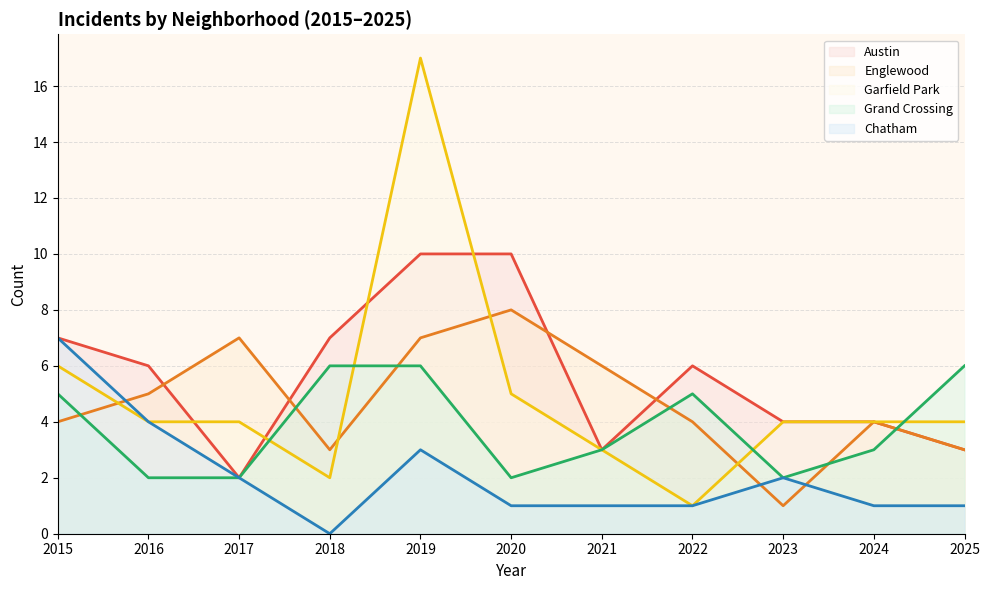

How many data points in Grand Crossing are above 3?

5